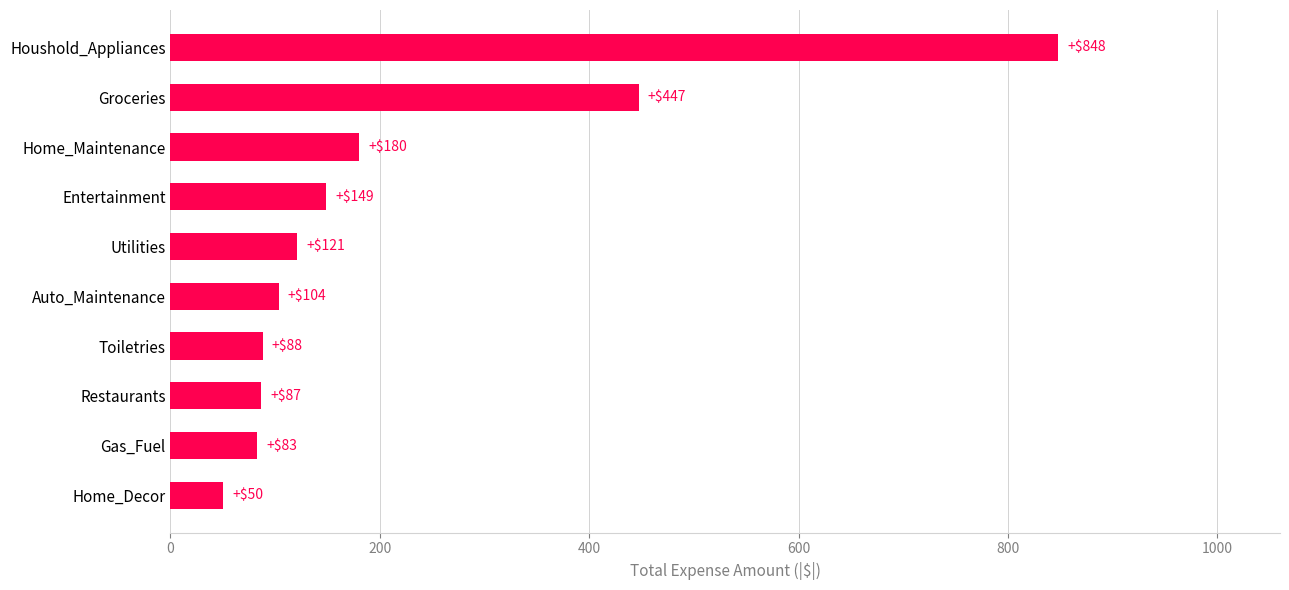

What is the maximum value shown in the chart?

848.0